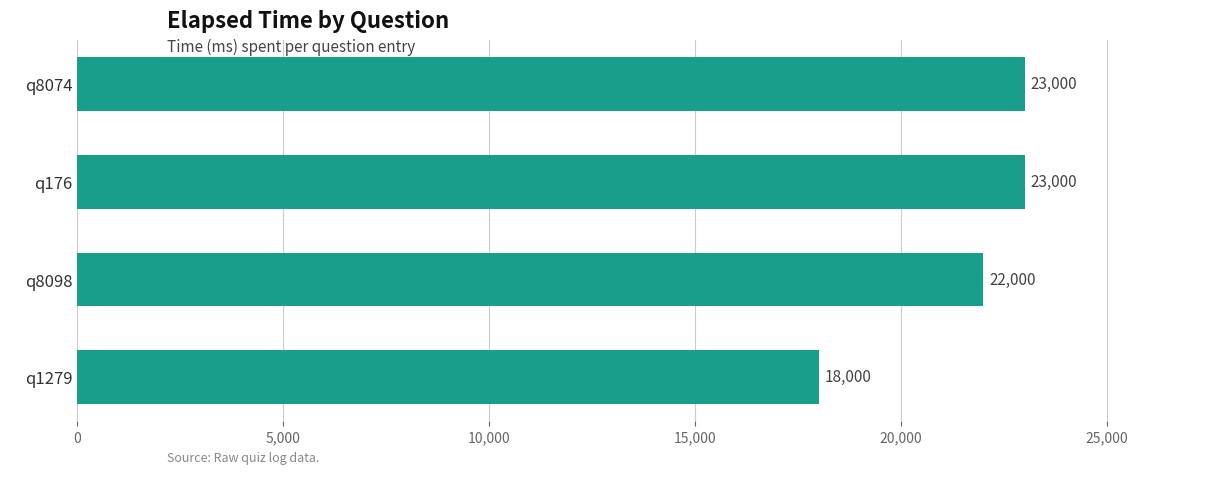

What is the label of the 3rd bar from the top?

q8098